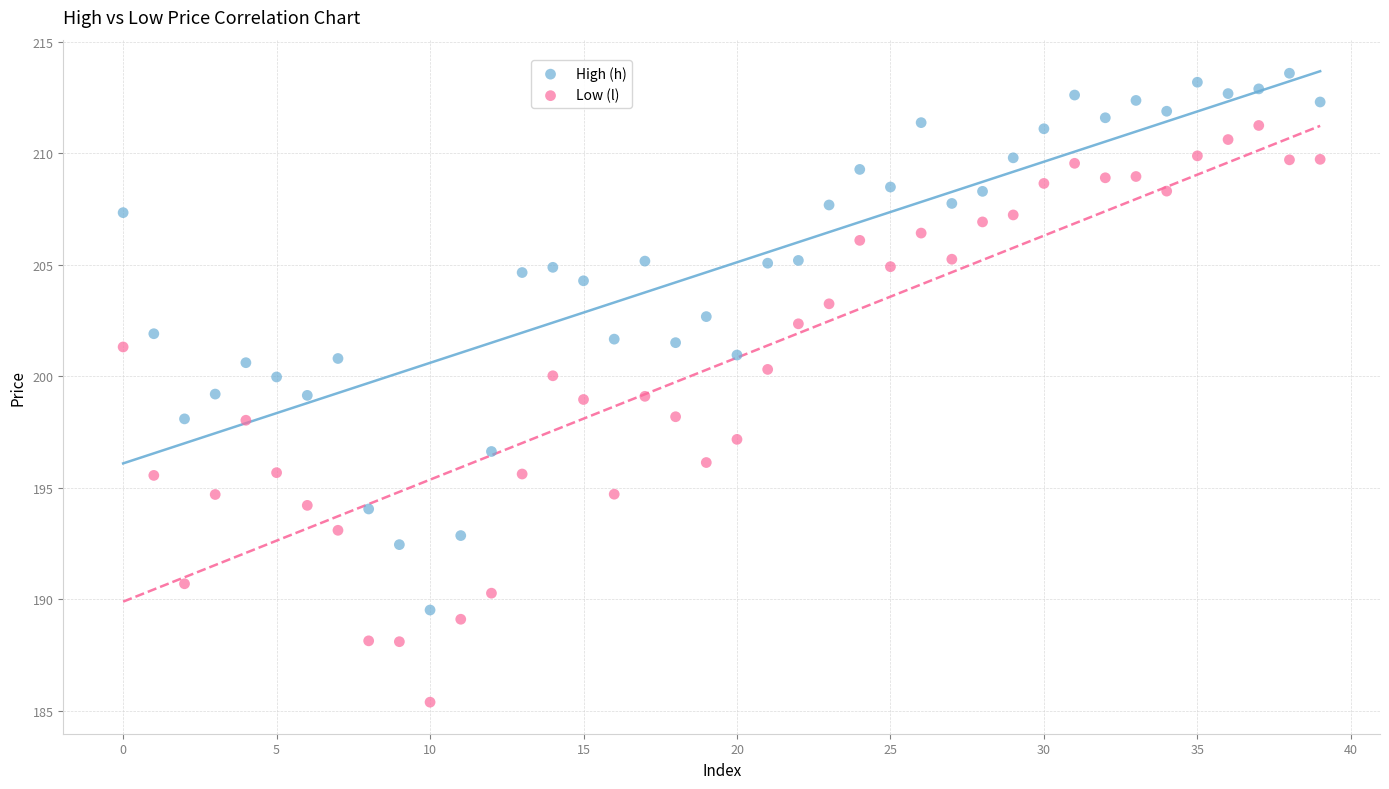

Which series has the widest spread of Y values?

Low (l)